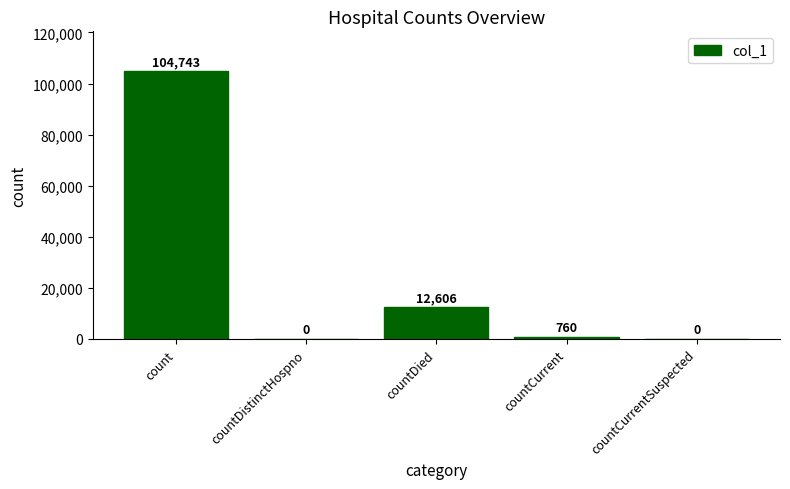

How many positive values are there?

3